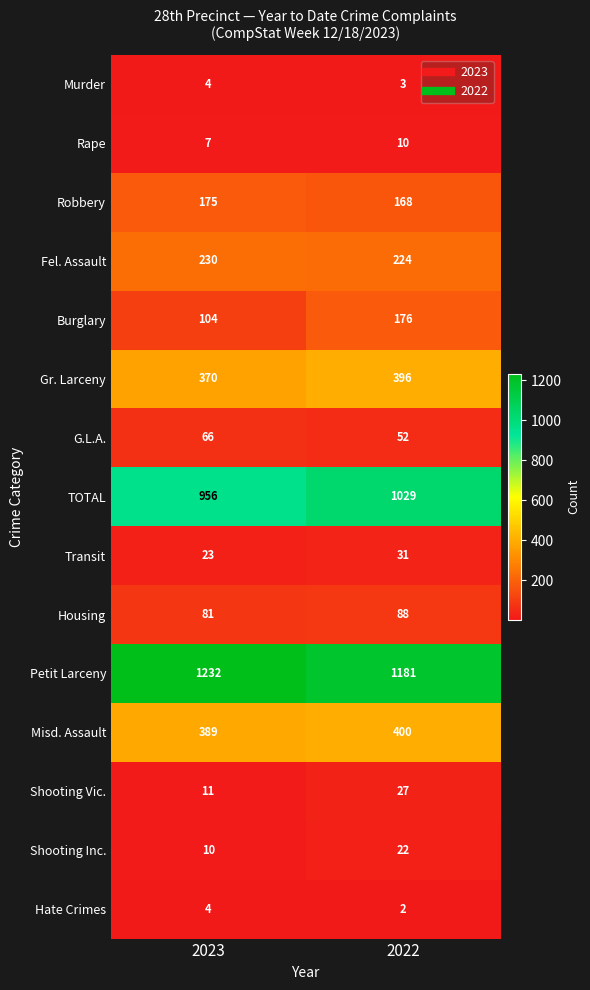

What is the spread (max minus min) of values at 2023?

1228